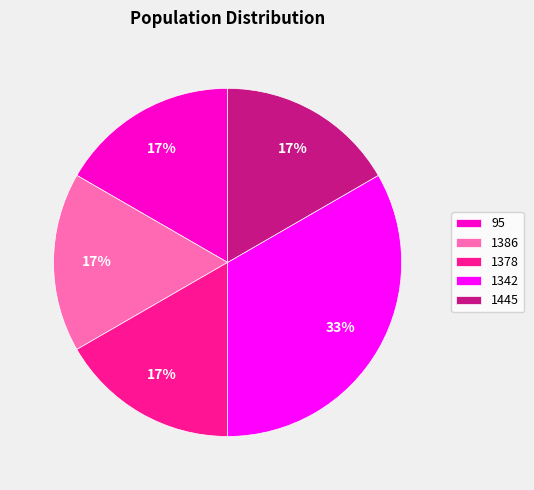

What percentage is the 95 slice, to the nearest percent?

17%